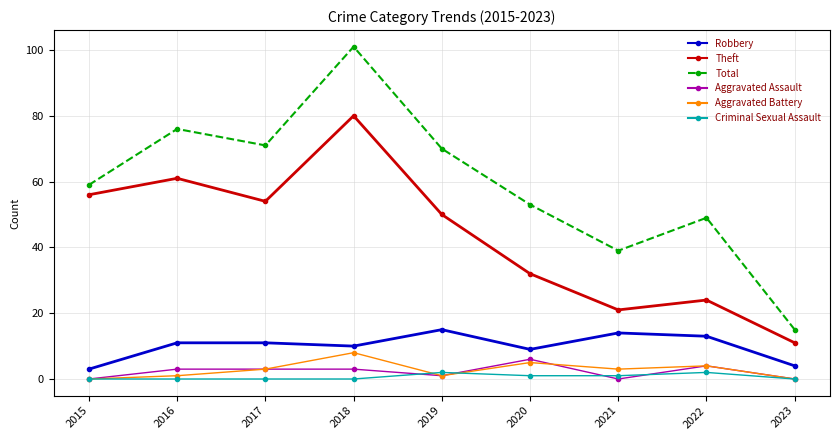

What is the minimum value for Robbery?

3